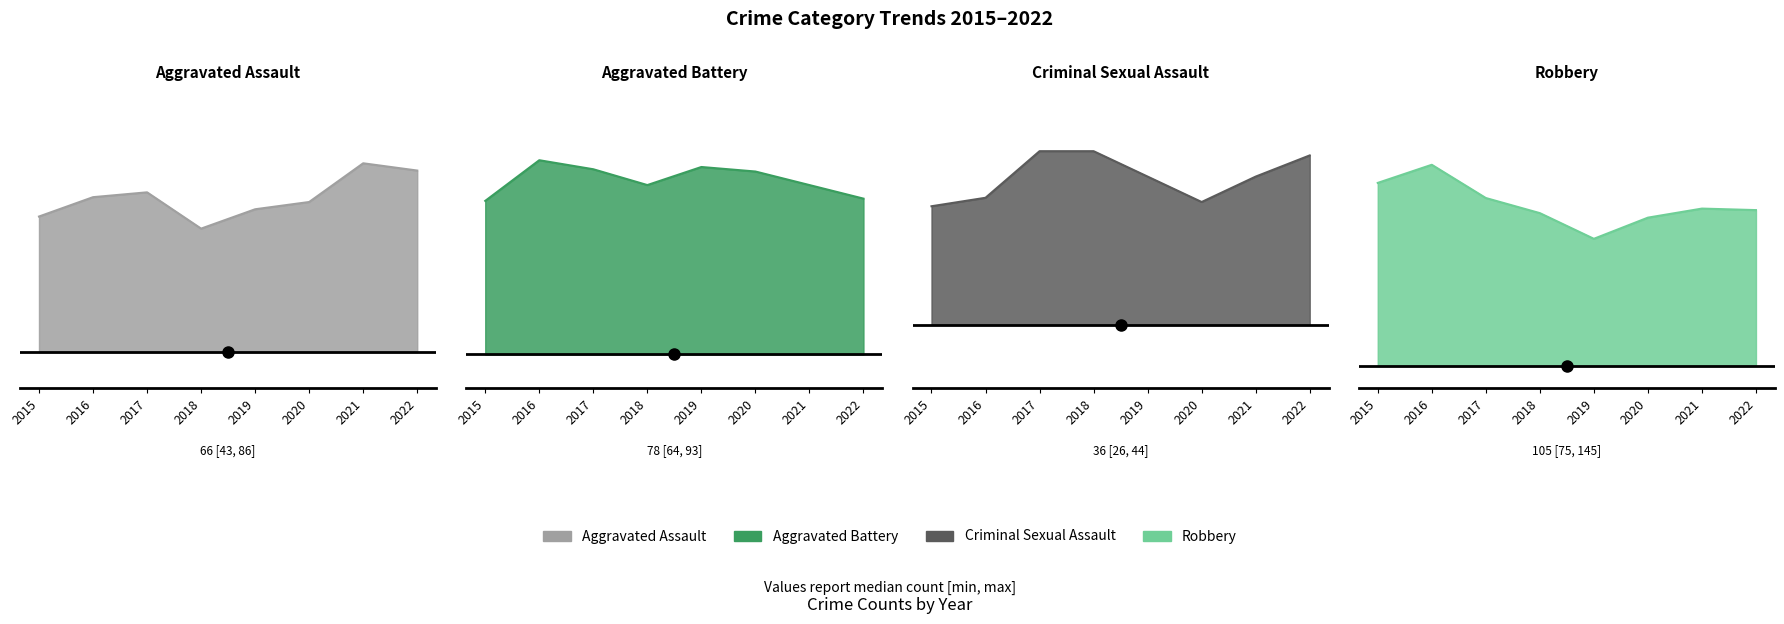

Reading left to right, what are all the values shown in this chart?

Aggravated Assault: 54	66	72	43	65	56	86	74
Aggravated Battery: 64	93	83	70	88	82	75	68
Criminal Sexual Assault: 28	28	44	43	36	26	36	41
Robbery: 117	145	105	107	75	102	105	103